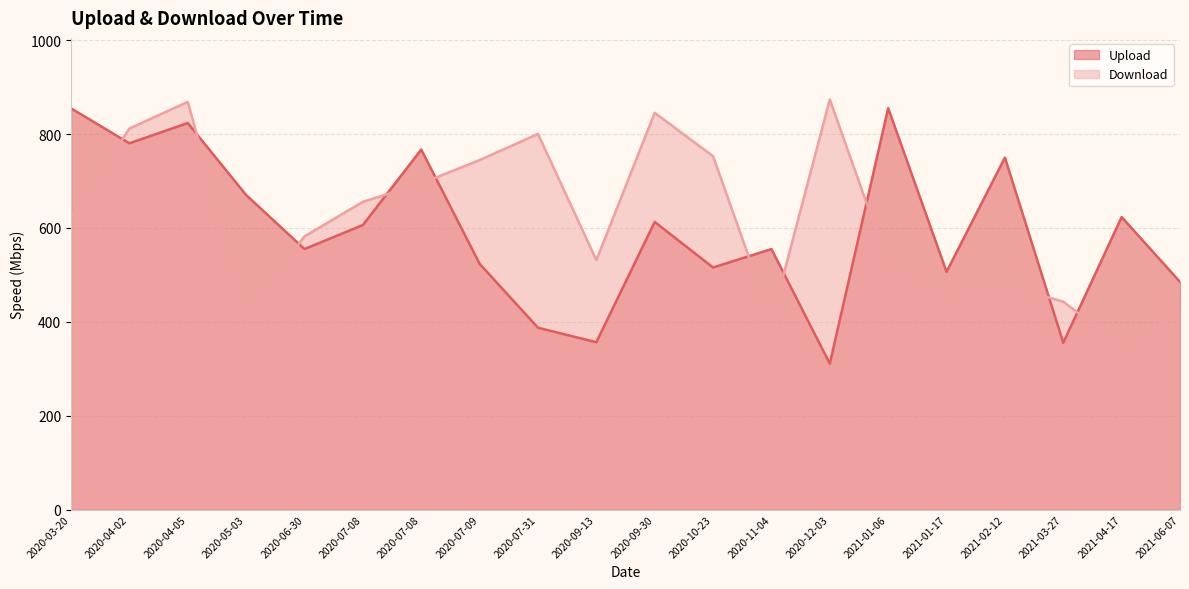

True or false: Download and Upload intersect in this chart.

True